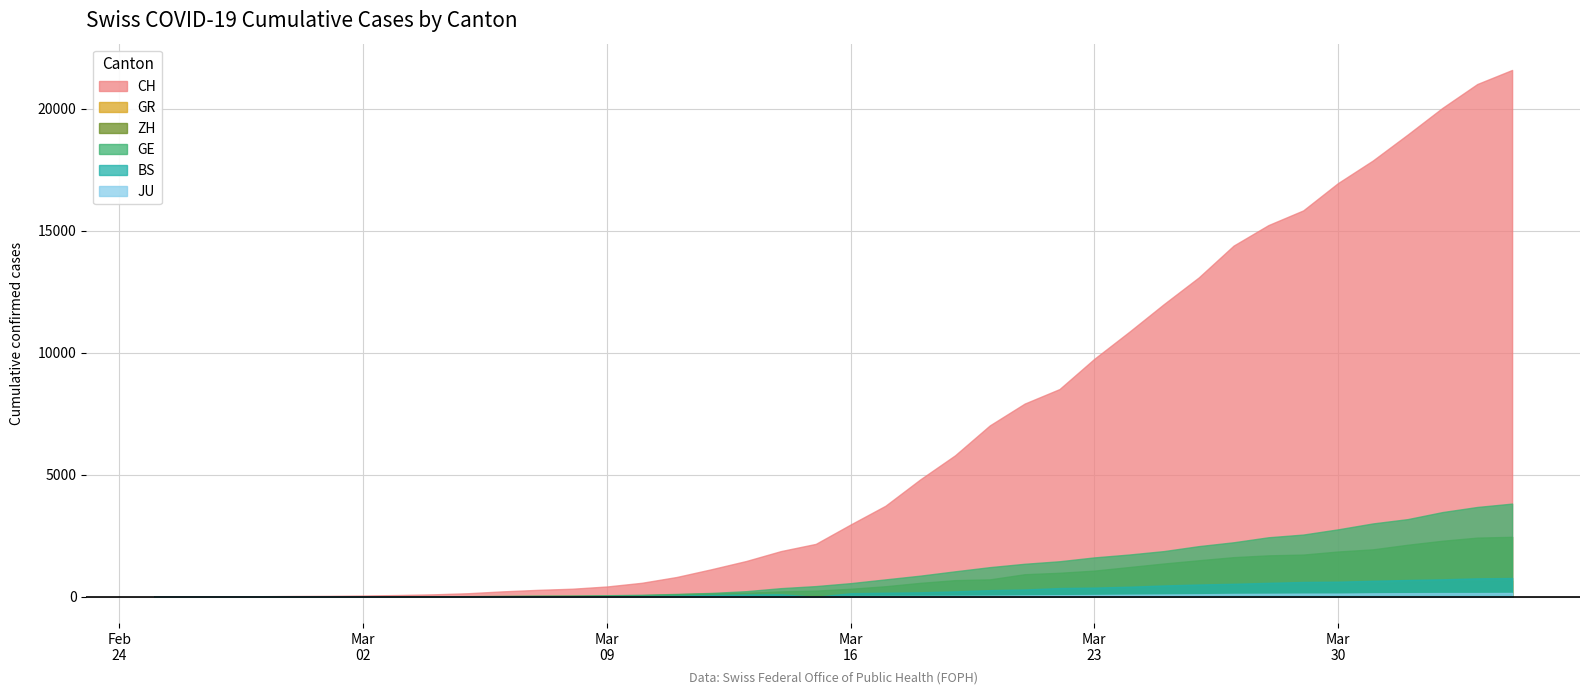

True or false: ZH has a value of 711 at 2020-03-20.

True